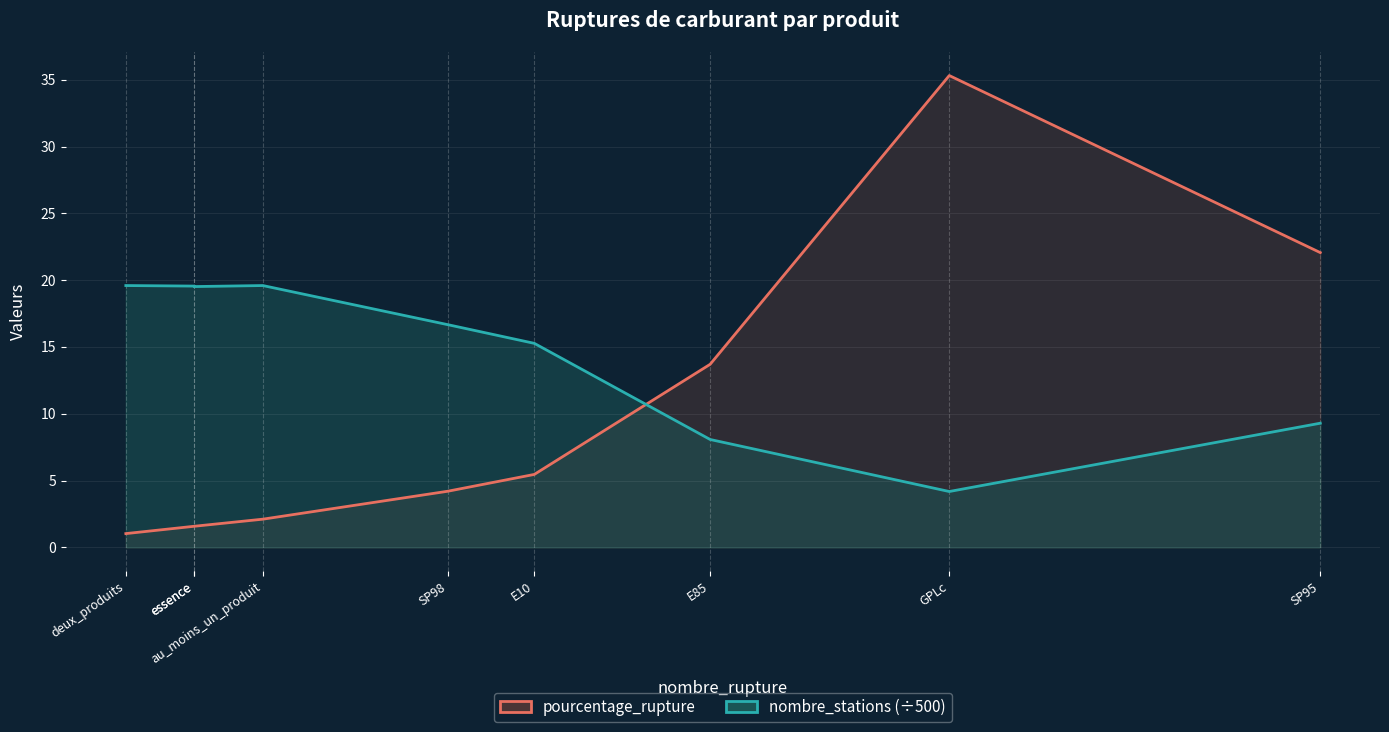

What are all the series names shown in the legend?

pourcentage_rupture, nombre_stations (÷500)